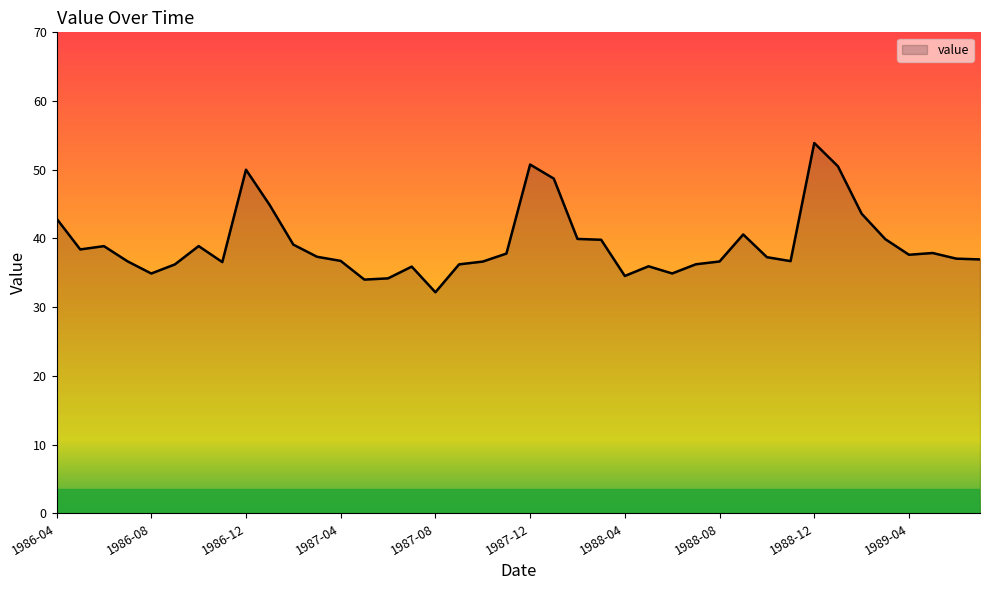

What is the smallest value displayed?

32.2